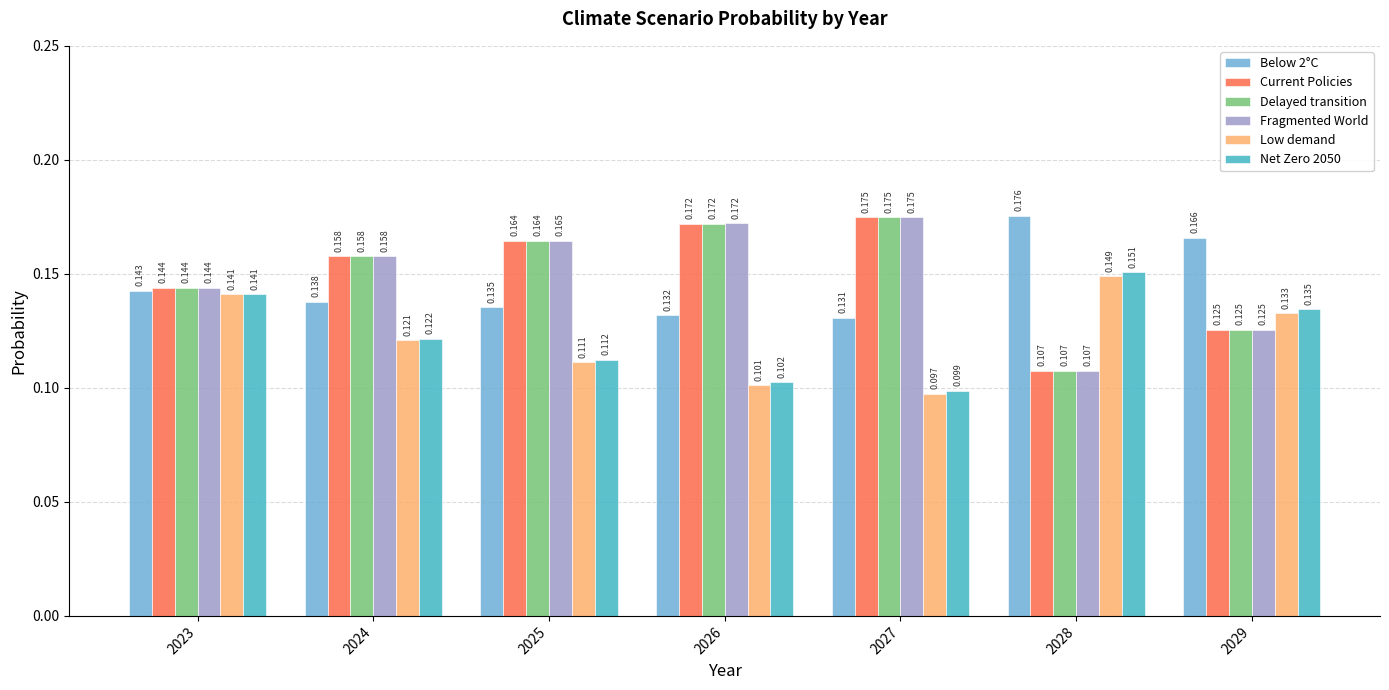

Between 2023 and 2024, which series saw the biggest shift?

Low demand